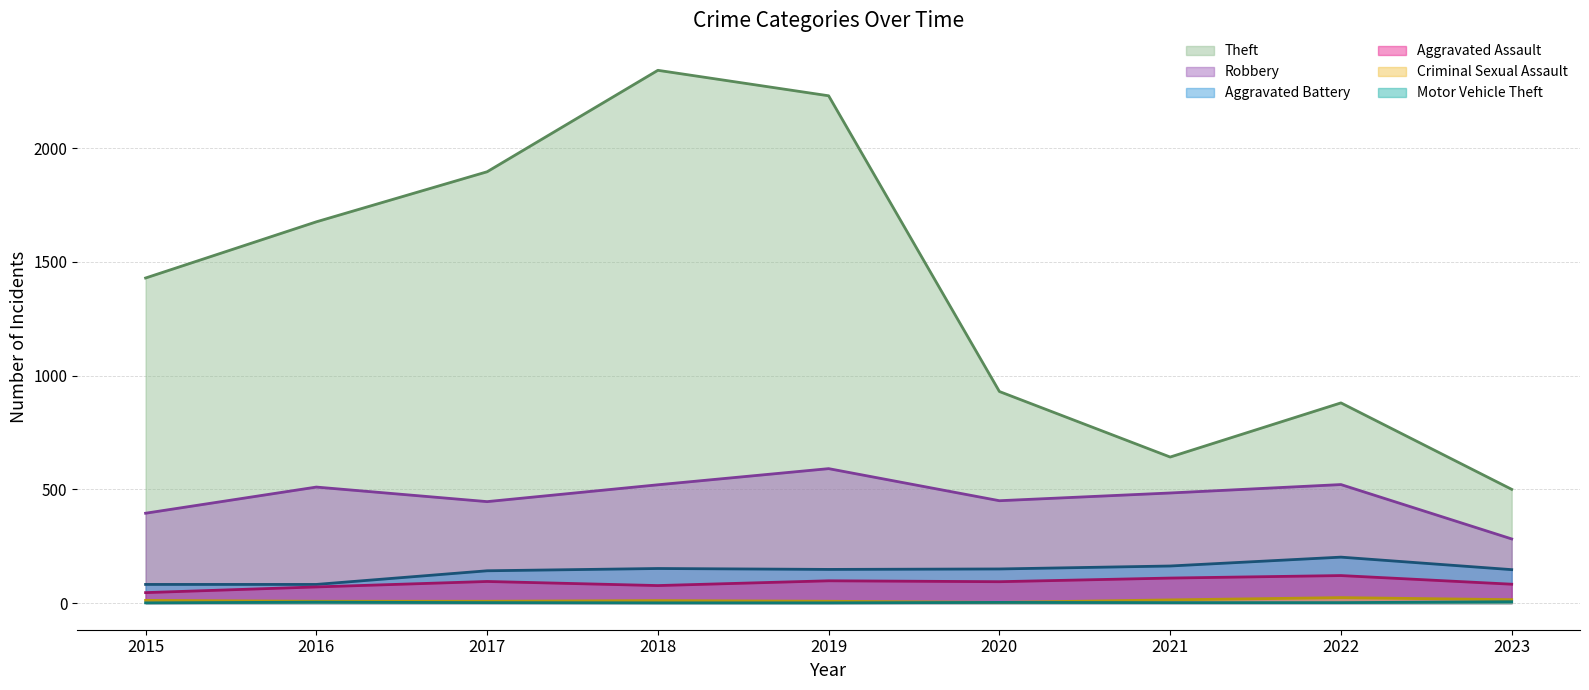

Which category has the lowest value across all series?

2015